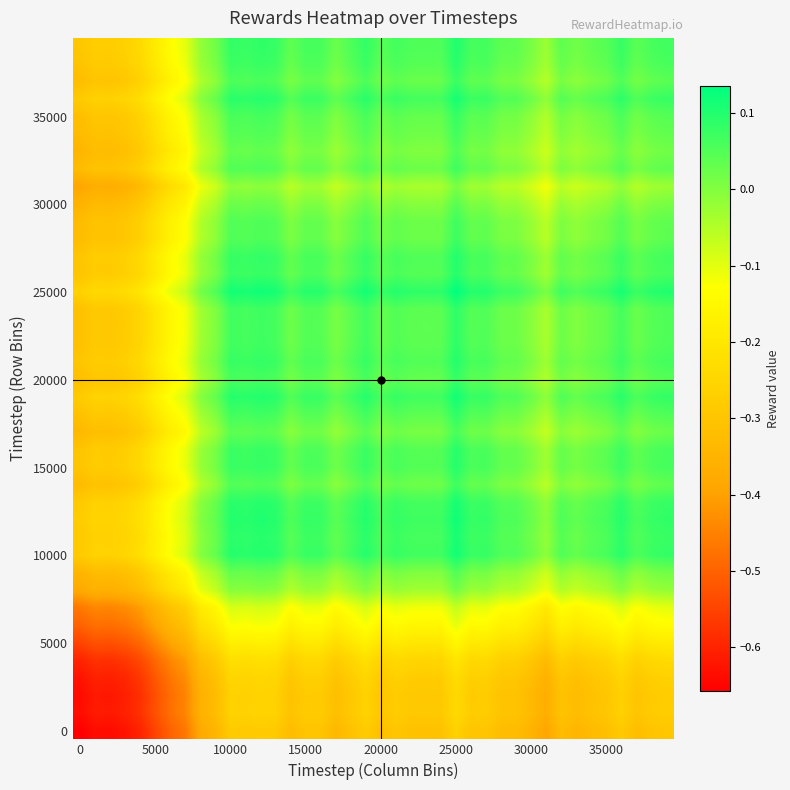

How many data points does each series have?

40